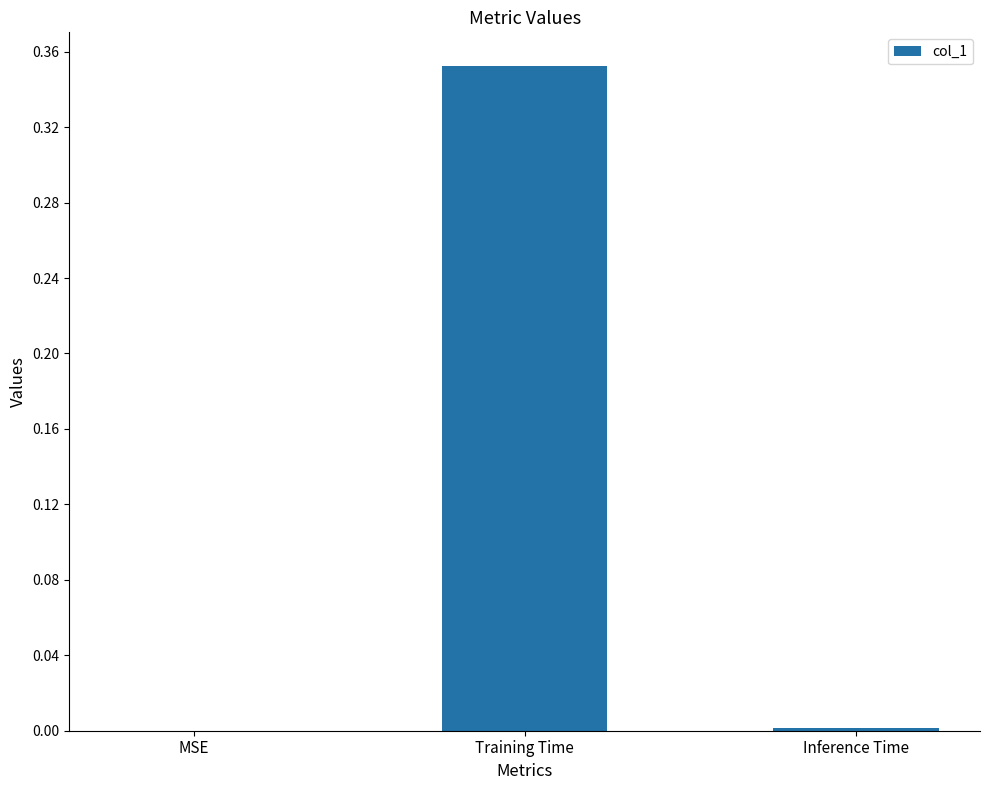

At which category does the chart reach its peak across all series?

Training Time